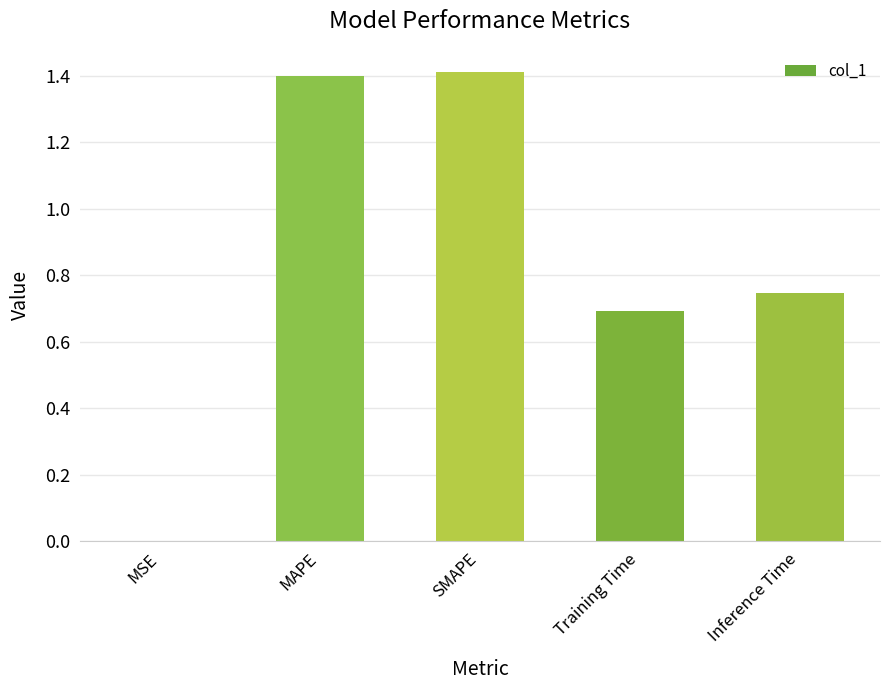

How many data points does each series have?

5